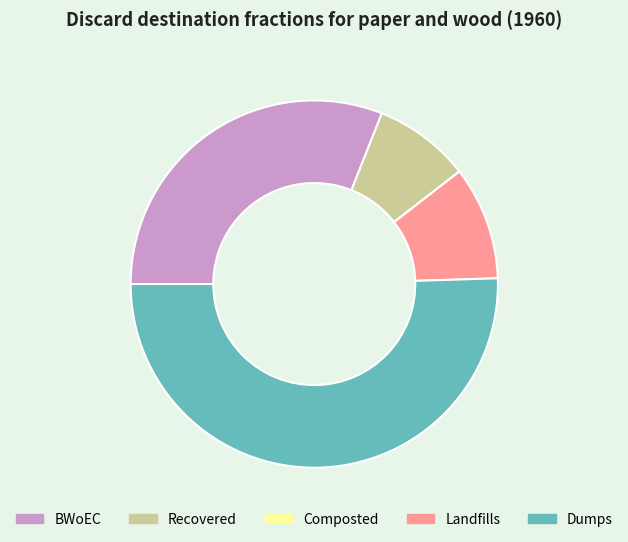

Which slice is the largest?

Dumps